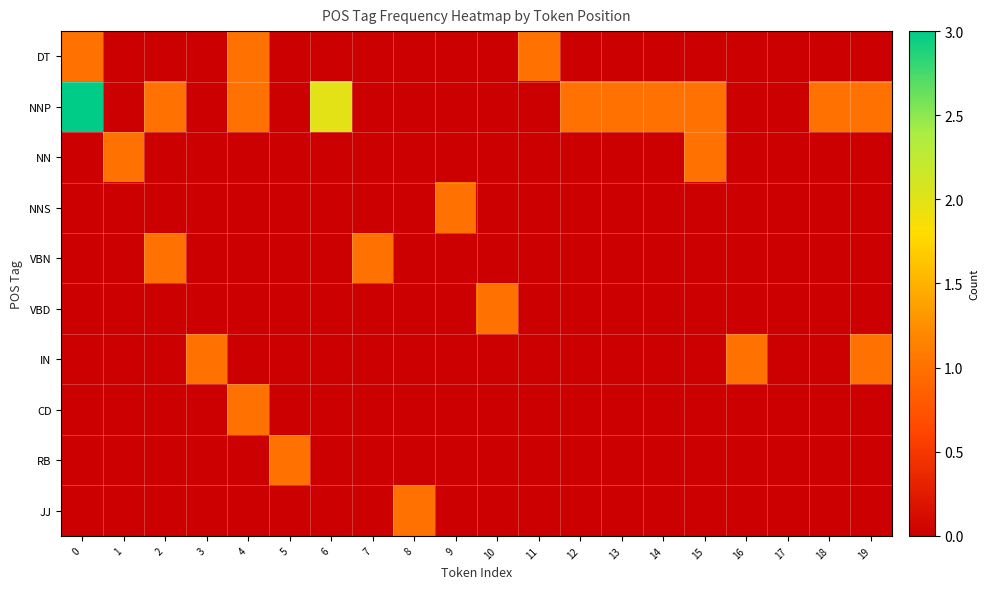

Which has a higher value, 8 or 5?

8